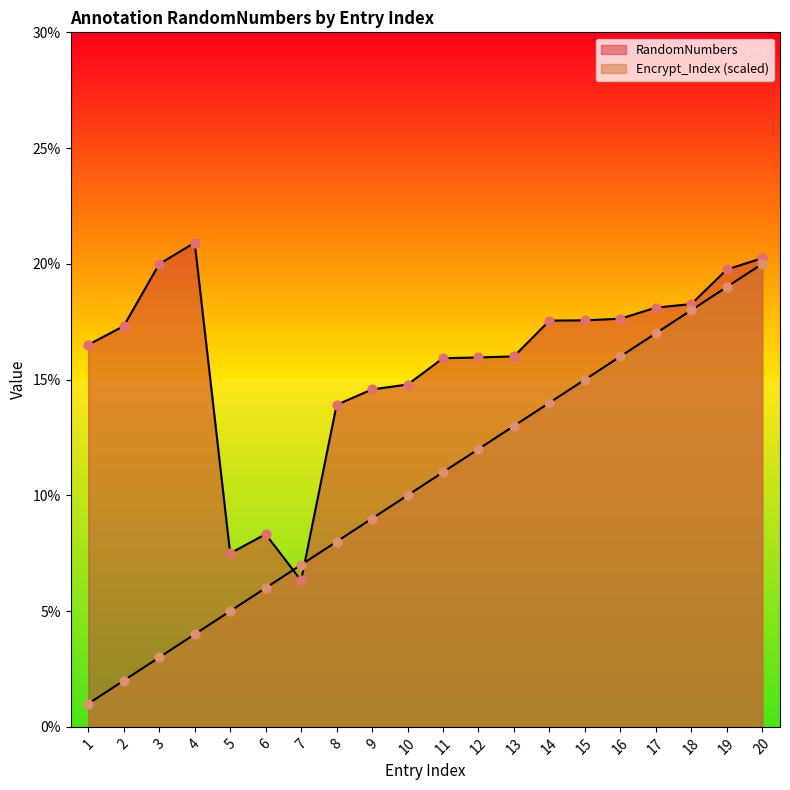

At how many categories does at least one series exceed 0?

20